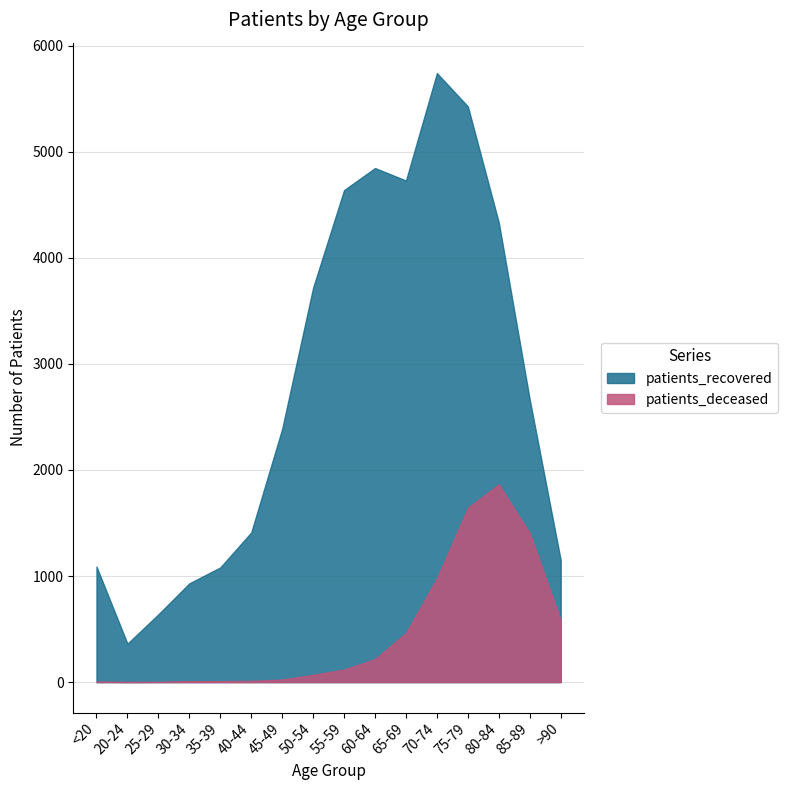

Is it true that patients_deceased equals 1 at 25-29?

False